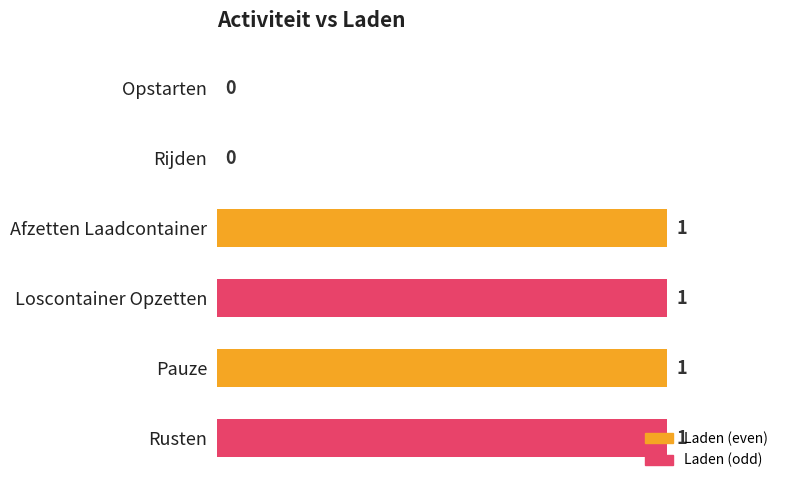

What is the change in value from Opstarten to Loscontainer Opzetten?

+1